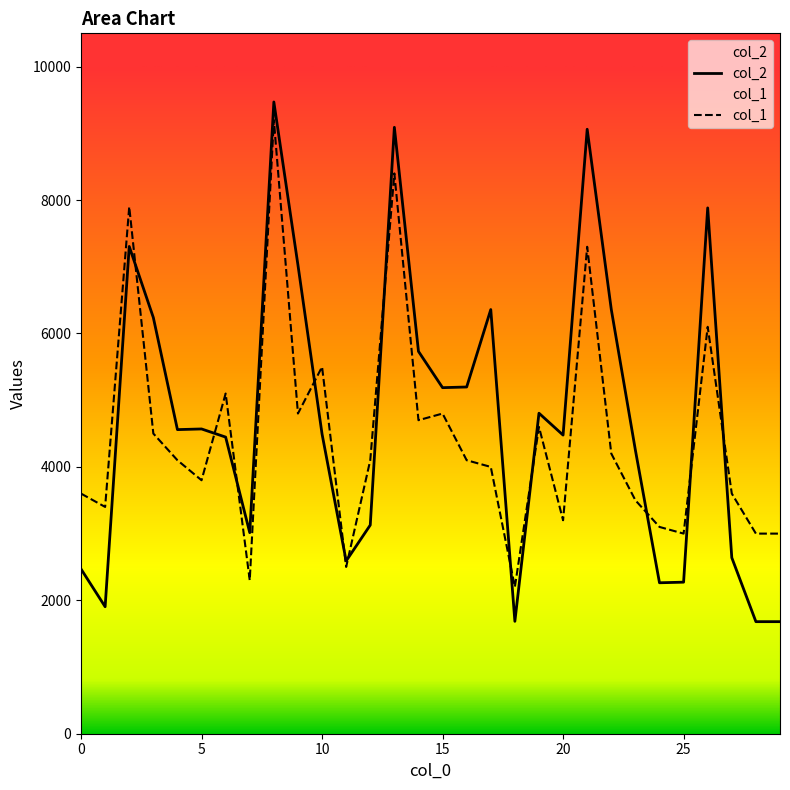

Which series has the largest range (max minus min)?

col_2